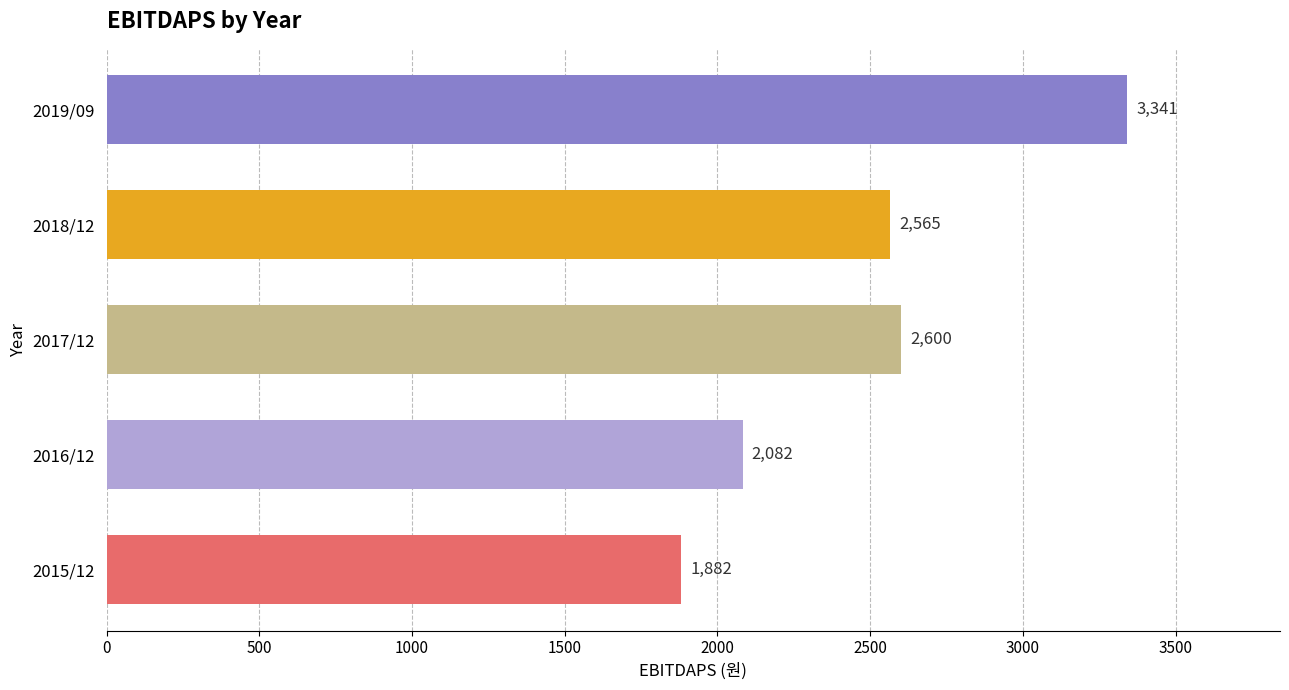

What is the difference between the maximum and second lowest values?

1259